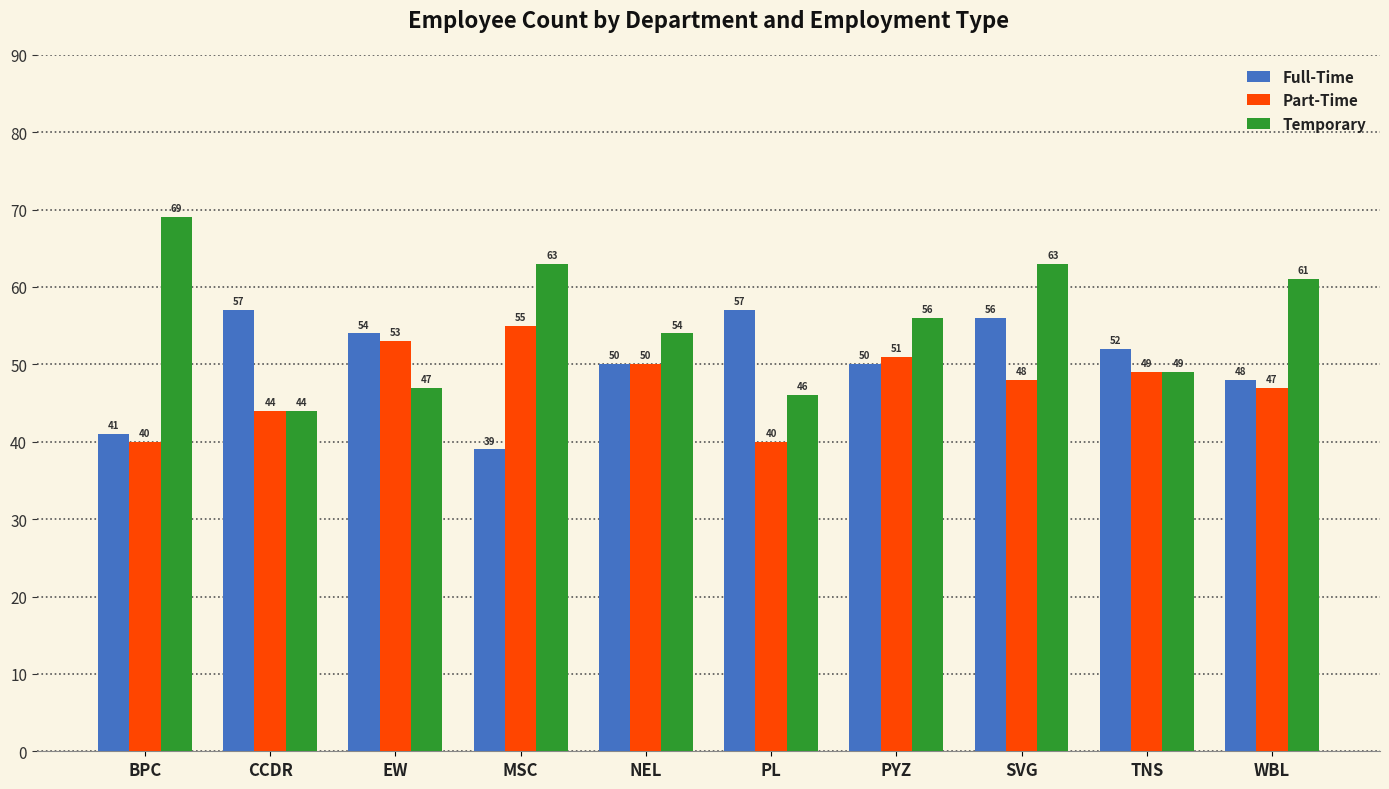

Reading left to right, what are all the values shown in this chart?

Full-Time: 41	57	54	39	50	57	50	56	52	48
Part-Time: 40	44	53	55	50	40	51	48	49	47
Temporary: 69	44	47	63	54	46	56	63	49	61